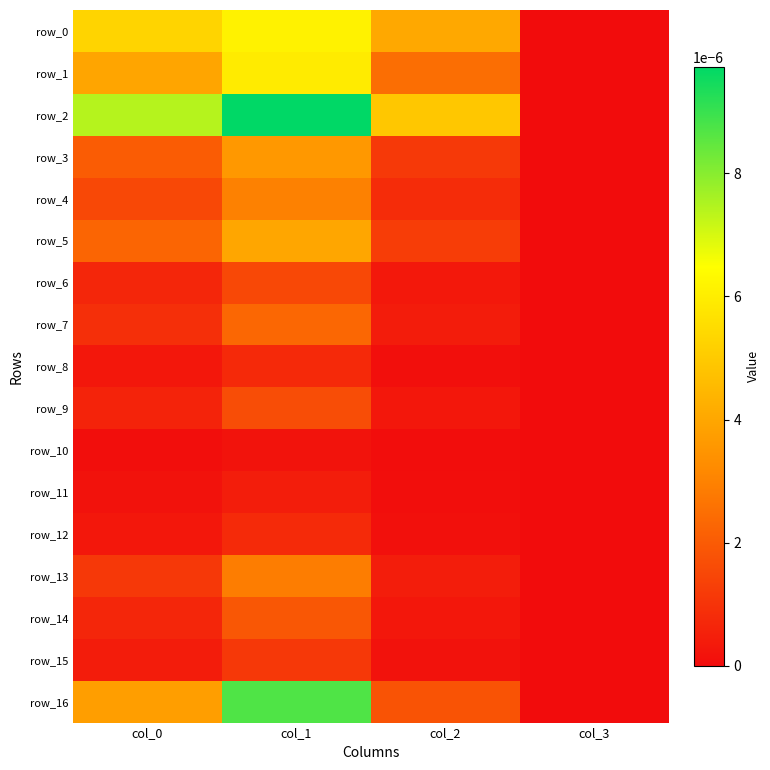

Which category has the lowest value in the row_11 series?

col_3